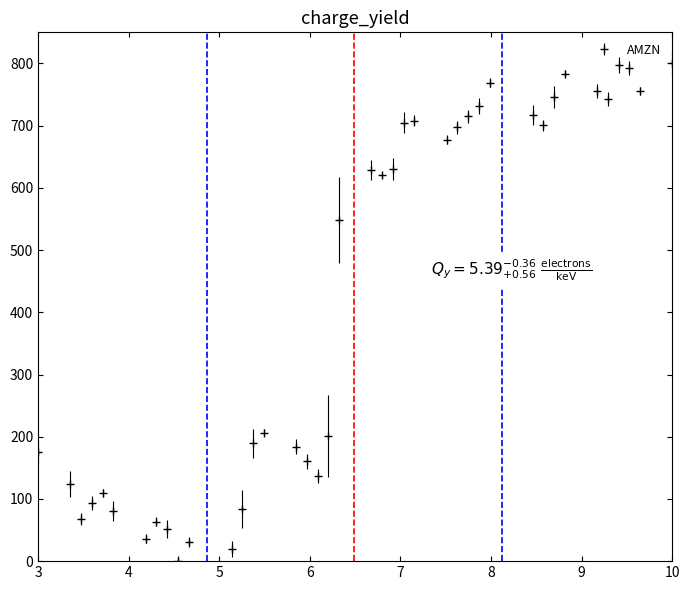

What is the greatest value displayed?

800.0